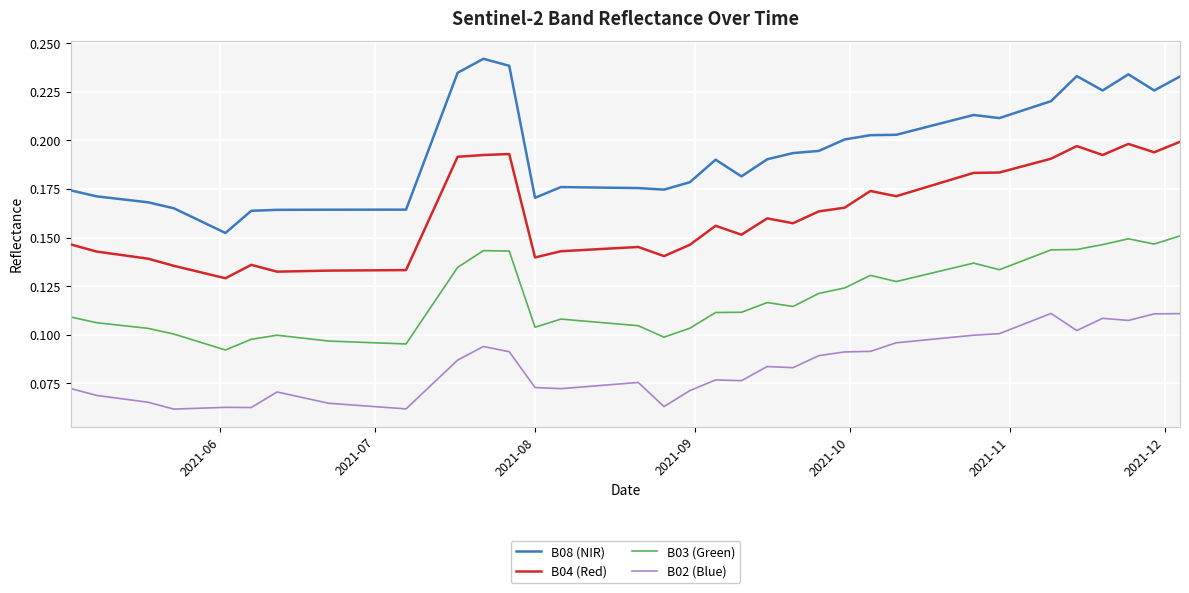

List the series in order of their overall mean, lowest first.

B02 (Blue), B03 (Green), B04 (Red), B08 (NIR)